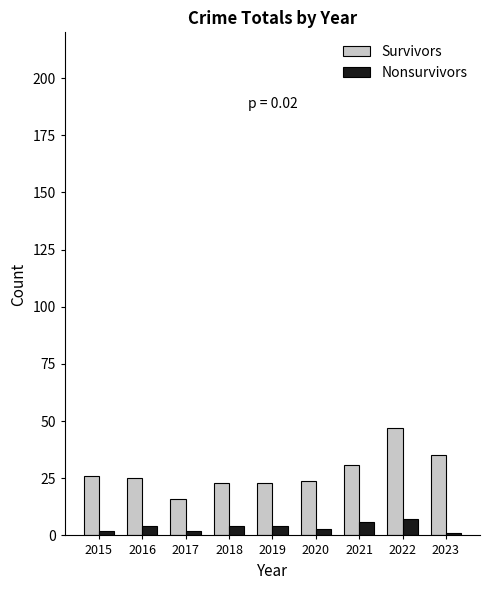

How many series are shown in this chart?

2